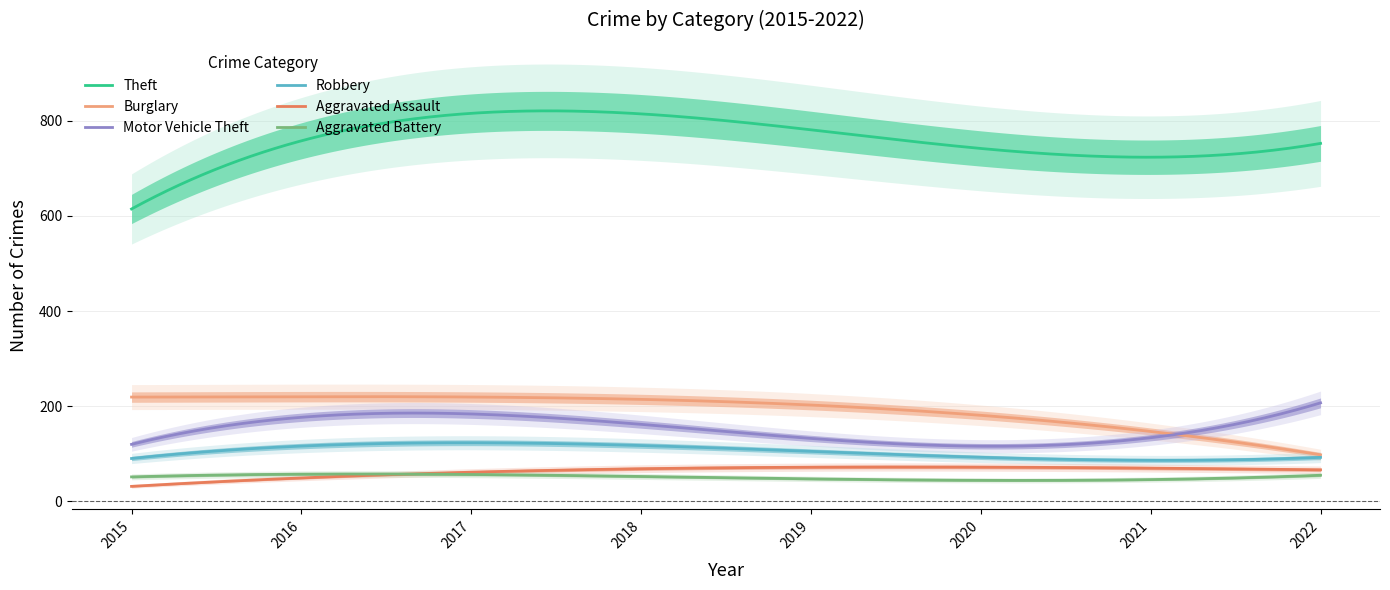

How many data points in Aggravated Battery are above 52?

3